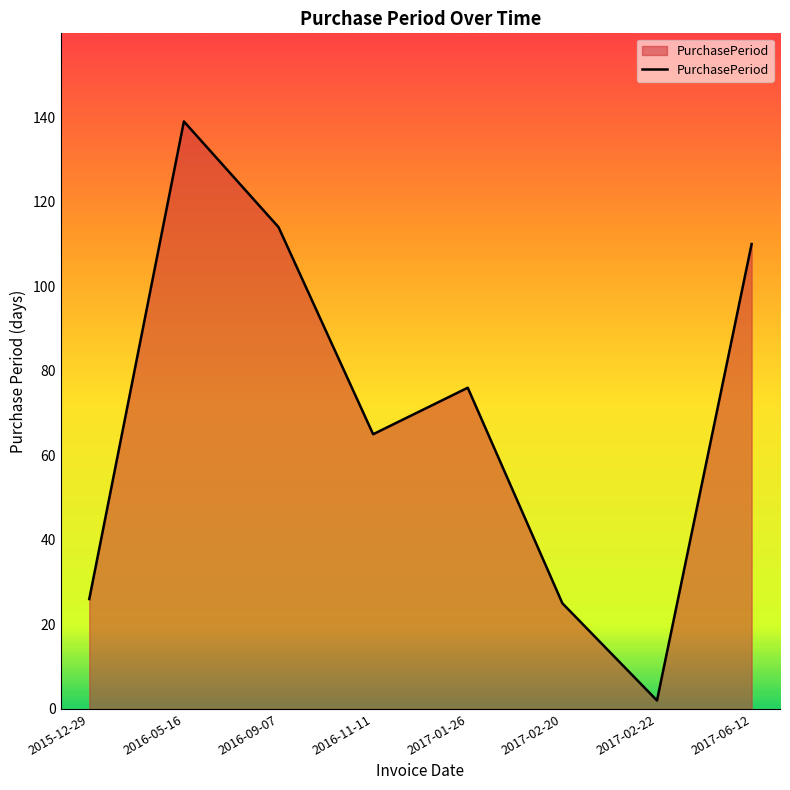

What is the sum of all values?

557